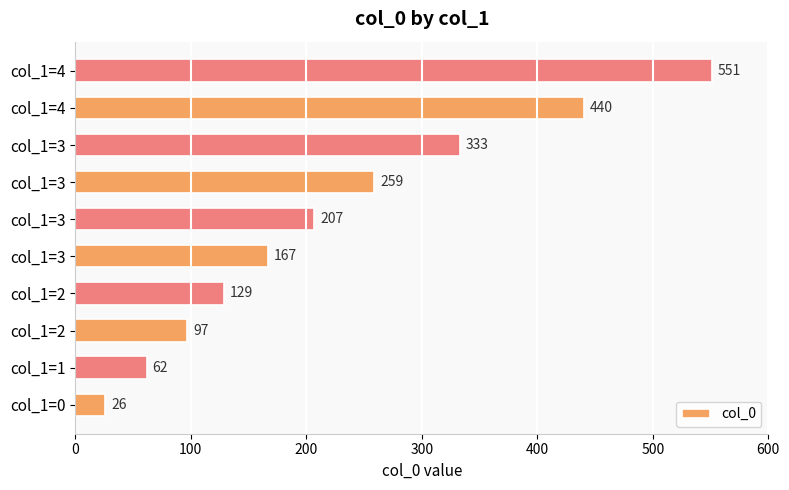

How many bars are there in total?

10